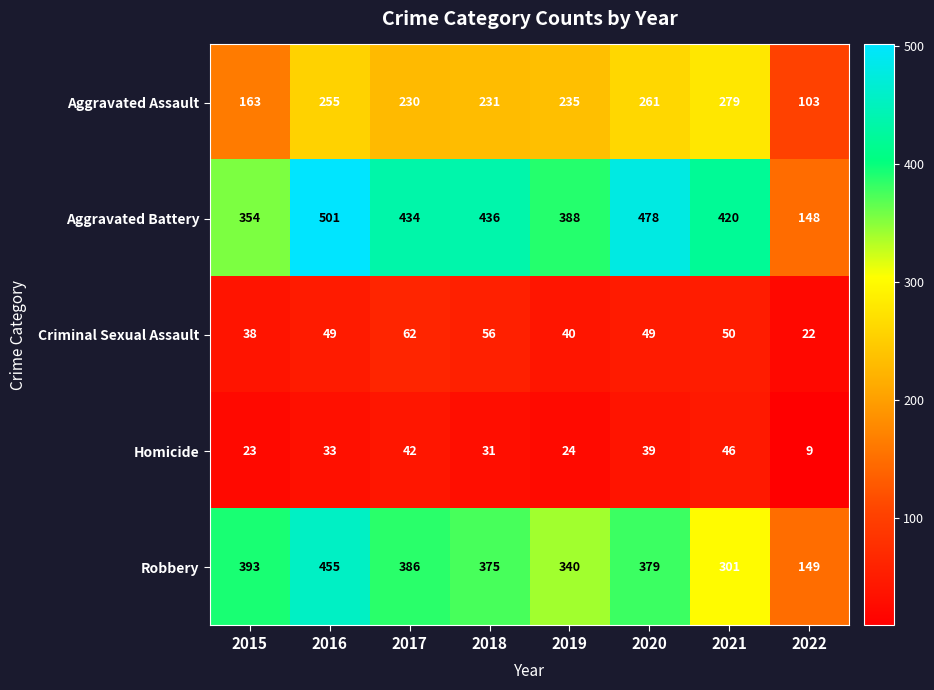

Which category has the lowest value across all series?

2022